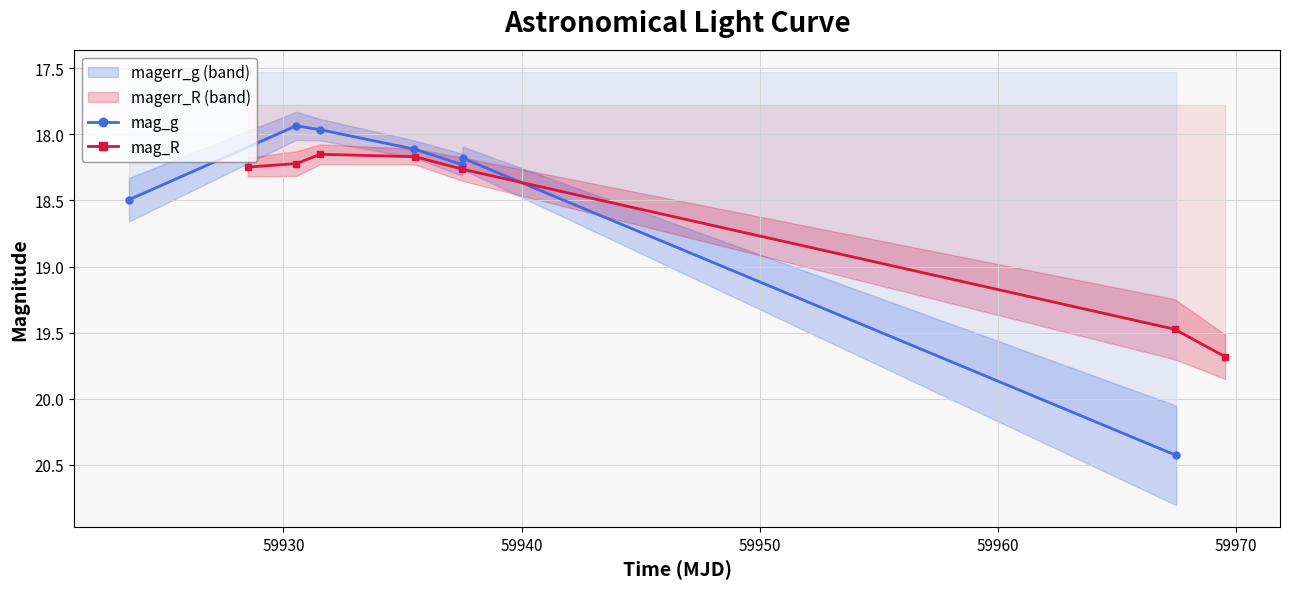

True or false: mag_R has more than 2 points higher than both neighbors.

False